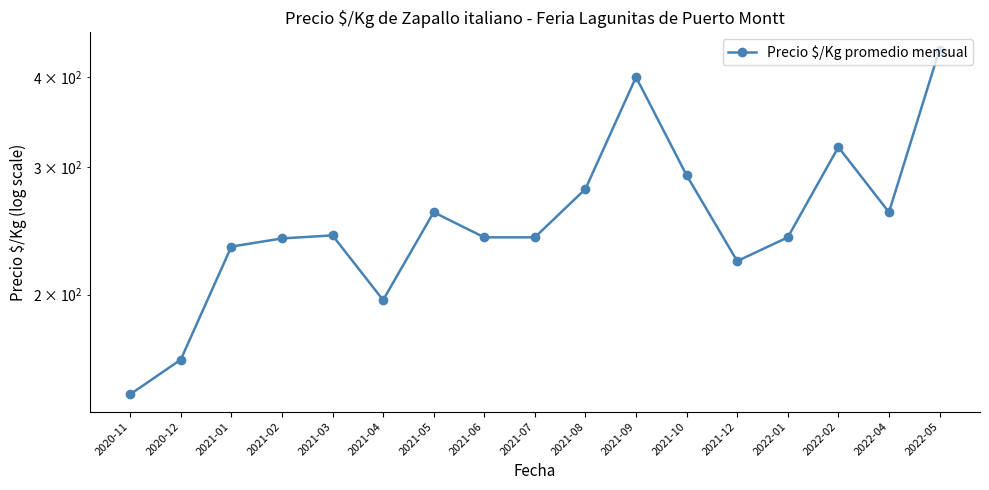

Reading right to left, extract all data points from this chart.

2022-05=436.7	2022-04=260.0	2022-02=320.0	2022-01=240.0	2021-12=222.5	2021-10=292.5	2021-09=400.0	2021-08=280.0	2021-07=240.0	2021-06=240.0	2021-05=260.0	2021-04=196.5	2021-03=241.5	2021-02=239.2	2021-01=233.0	2020-12=162.5	2020-11=145.5